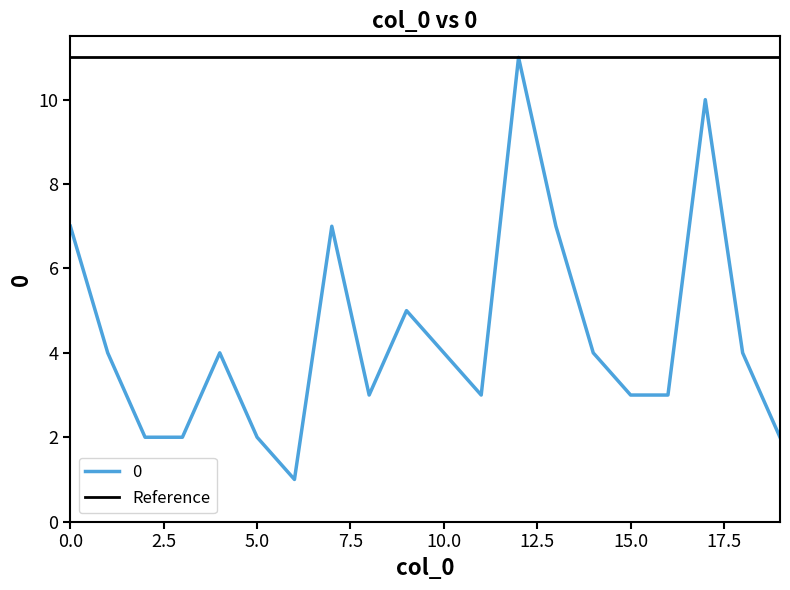

What is the minimum value shown in the chart?

1